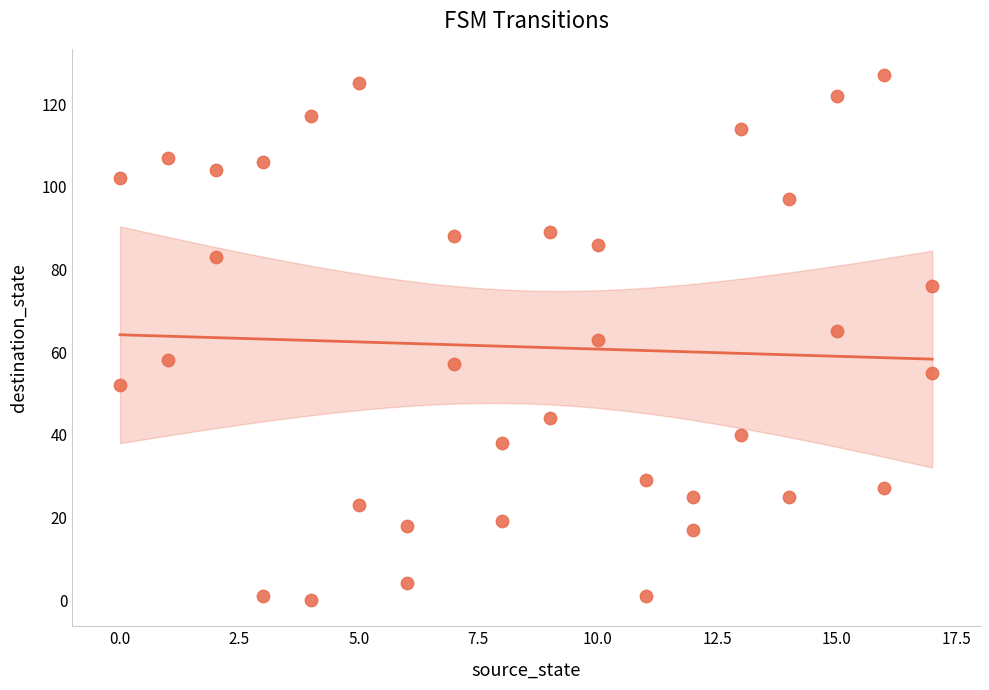

What is the range of X values (max minus min)?

17